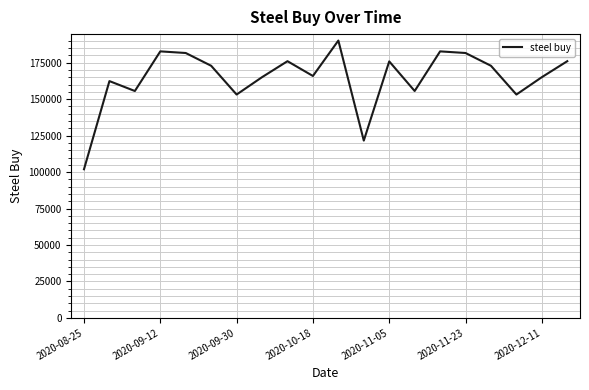

What is the difference between the maximum and minimum values?

88318.5